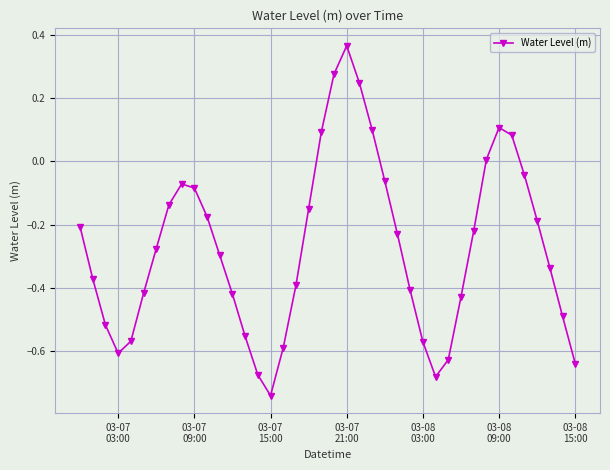

How many positive values are there?

8